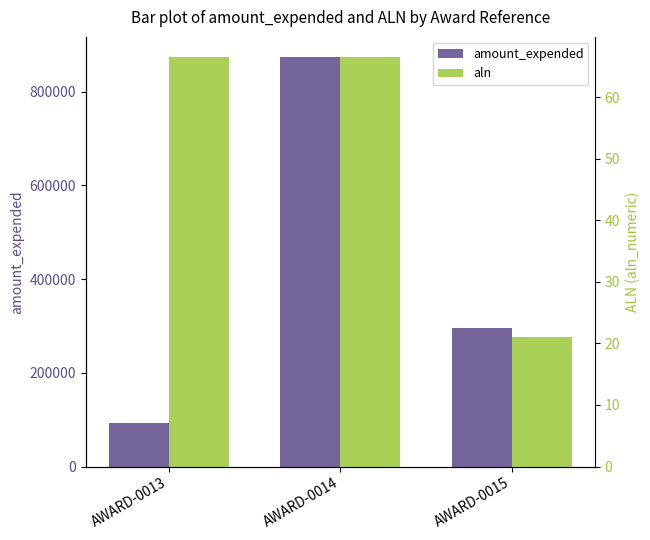

Reading right to left, transcribe all the data shown in this chart.

amount_expended: AWARD-0015=295000.0	AWARD-0014=872938.0	AWARD-0013=92914.0
aln: AWARD-0015=21.0	AWARD-0014=66.5	AWARD-0013=66.5